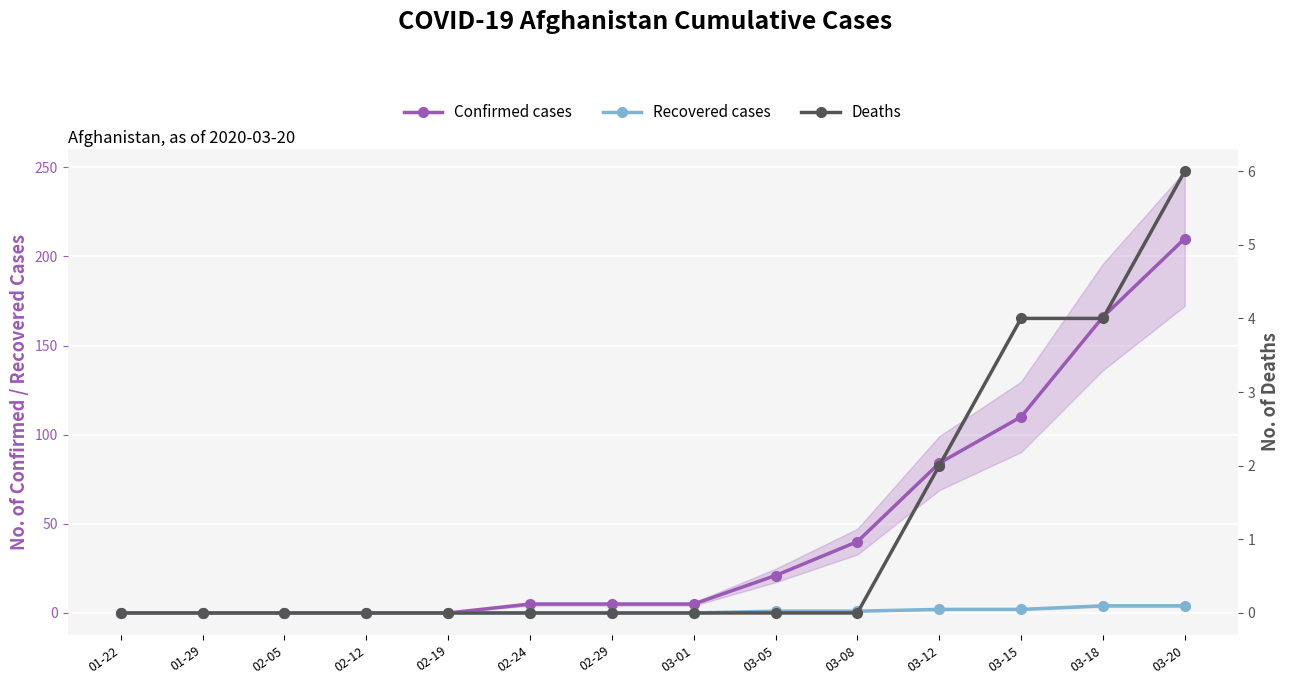

At which category is the sum across all series the highest?

03-20